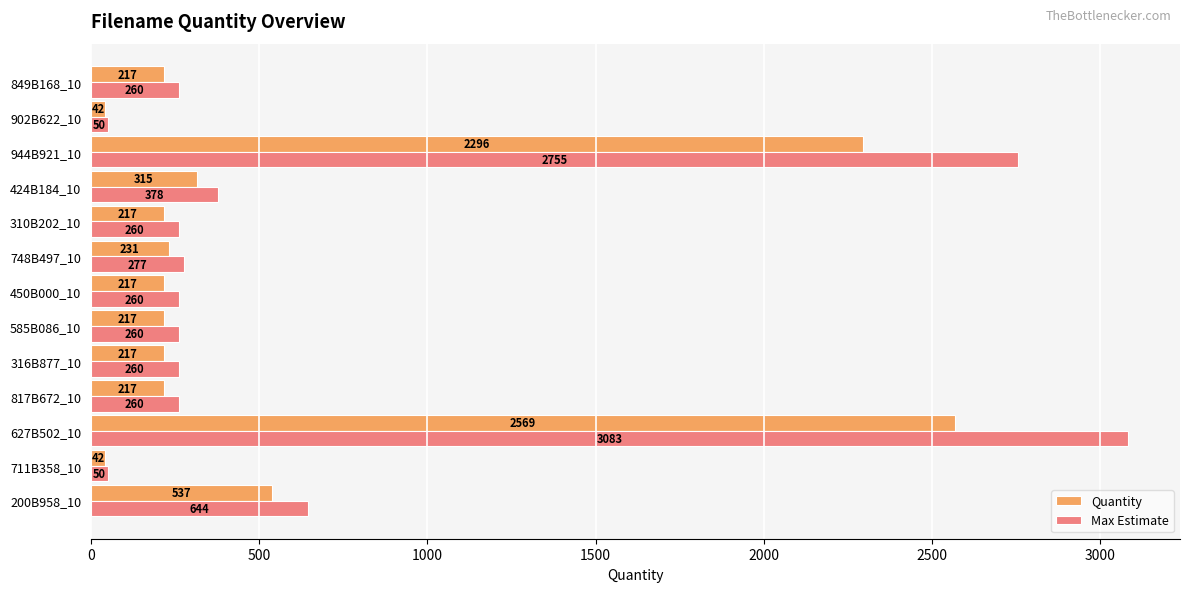

What is the average value of the Max Estimate series?

677.0